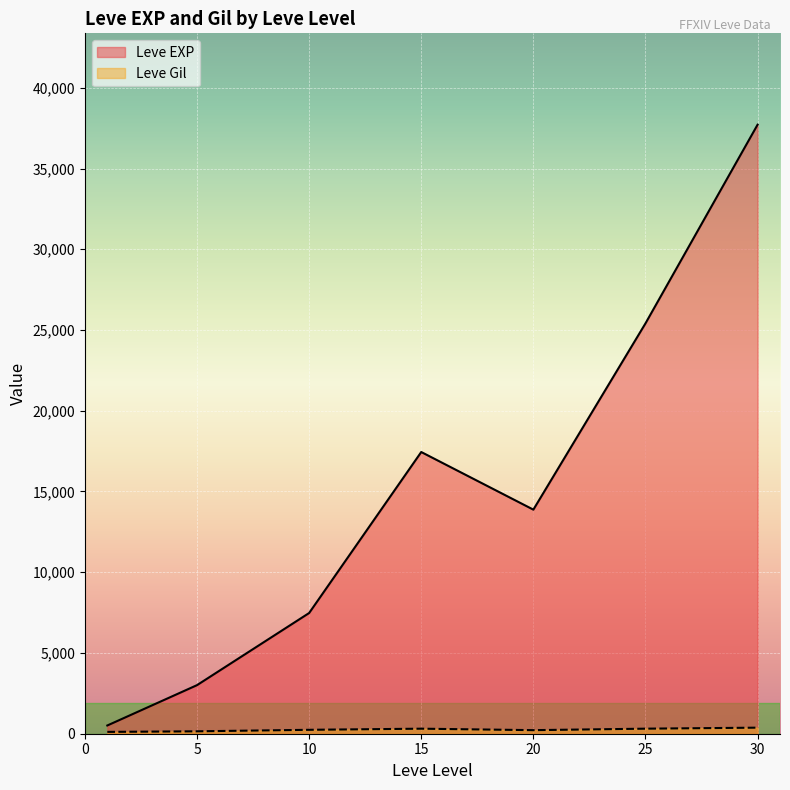

Which series changed the most between 10 and 30?

Leve EXP